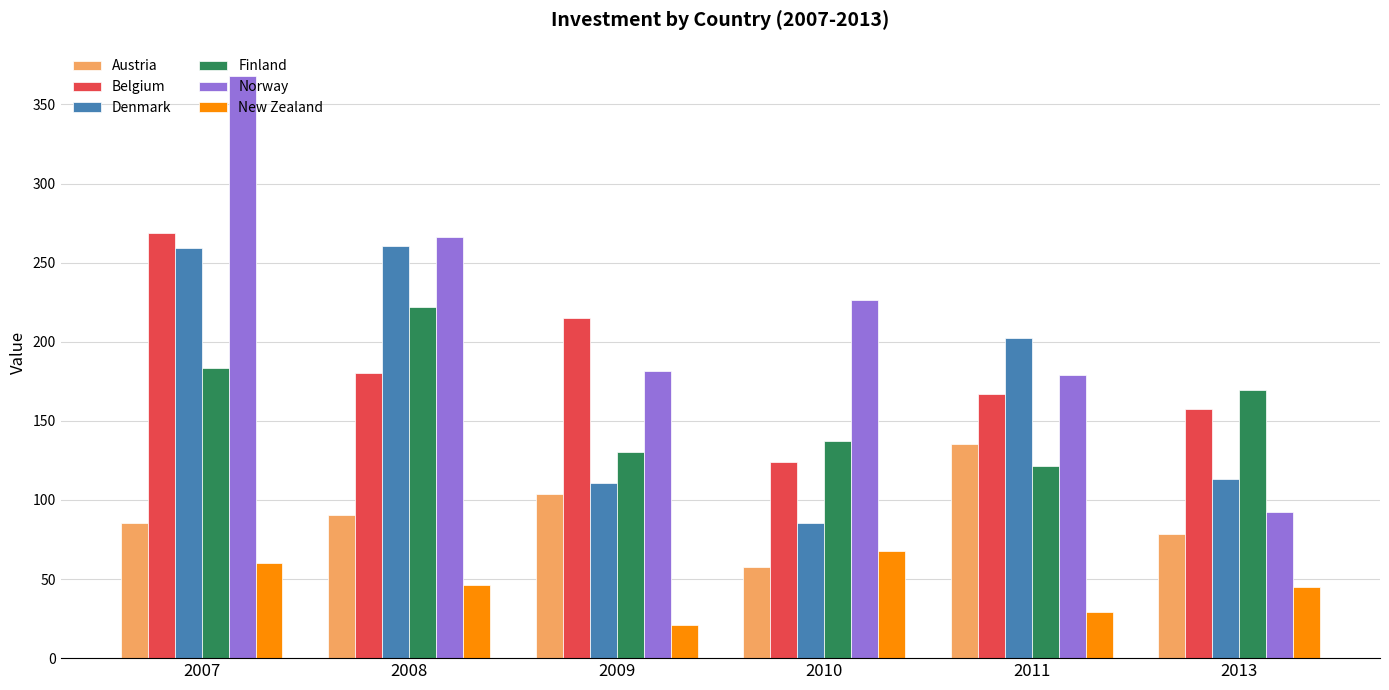

Which series has the largest range (max minus min)?

Norway